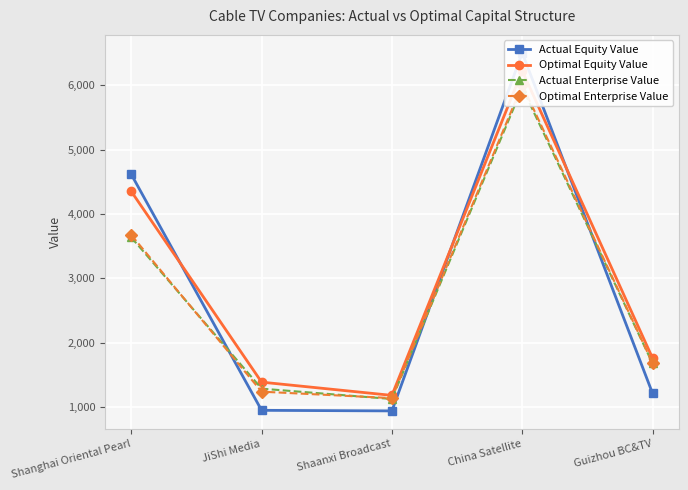

What is the sum of the Actual Equity Value values at Guizhou BC&TV and Shaanxi Broadcast?

2158.6